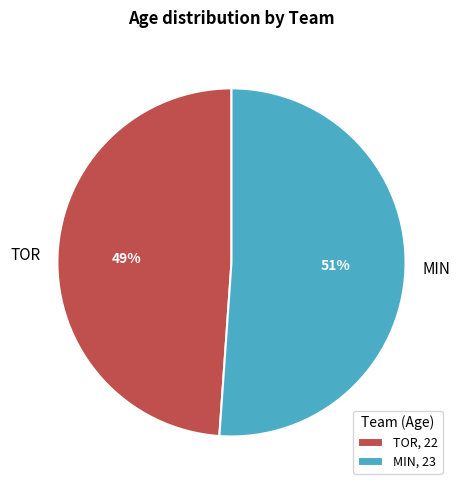

Count the number of slices in the pie.

2